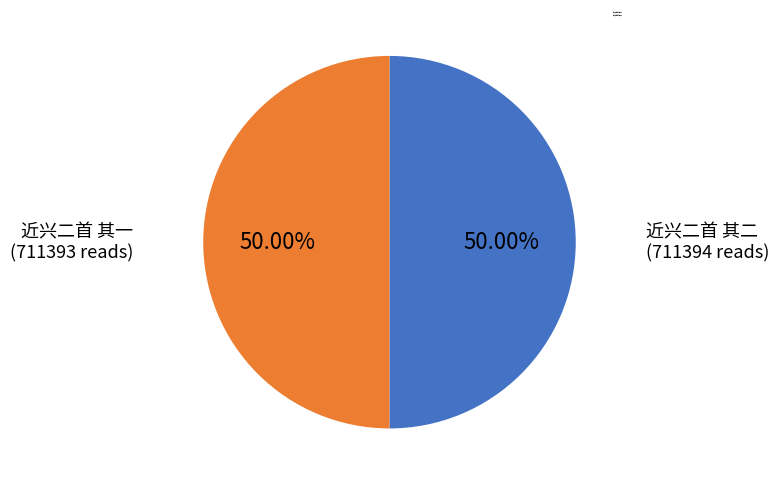

To the nearest percent, what is the average slice percentage?

50%